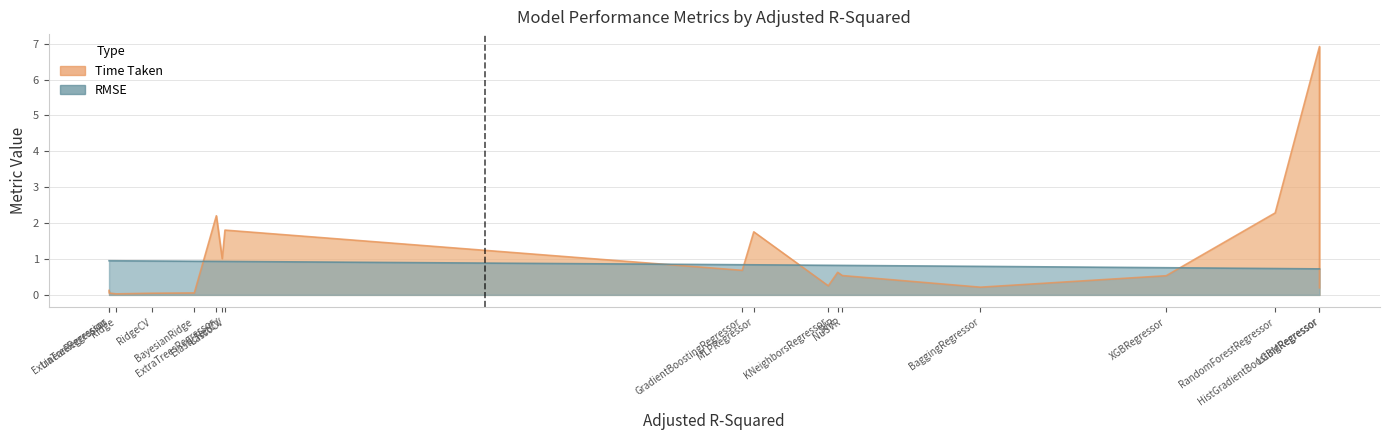

Which series has the largest range (max minus min)?

time_taken